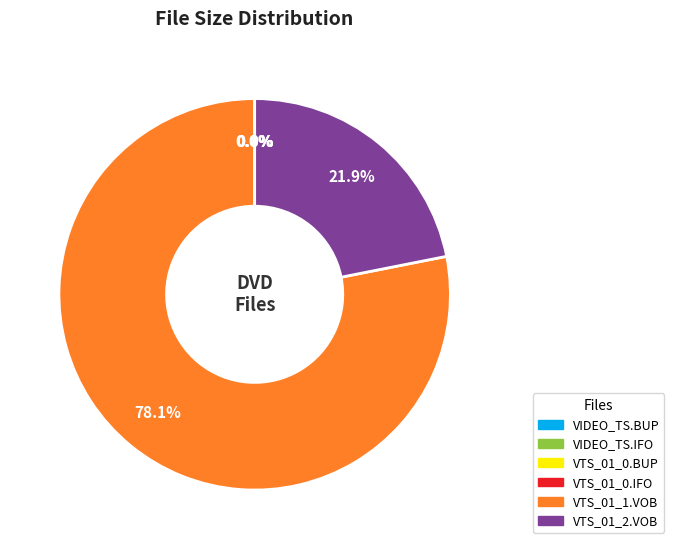

Which category accounts for the majority?

VTS_01_1.VOB